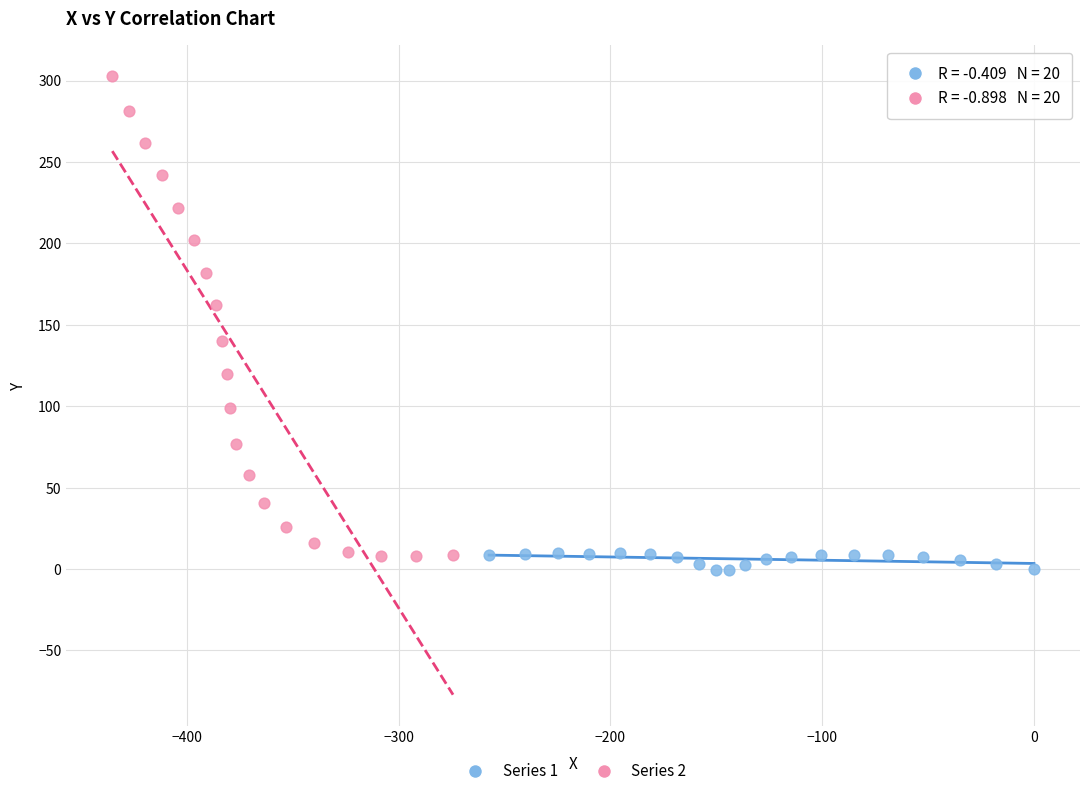

Which series has the widest spread of Y values?

Series 2